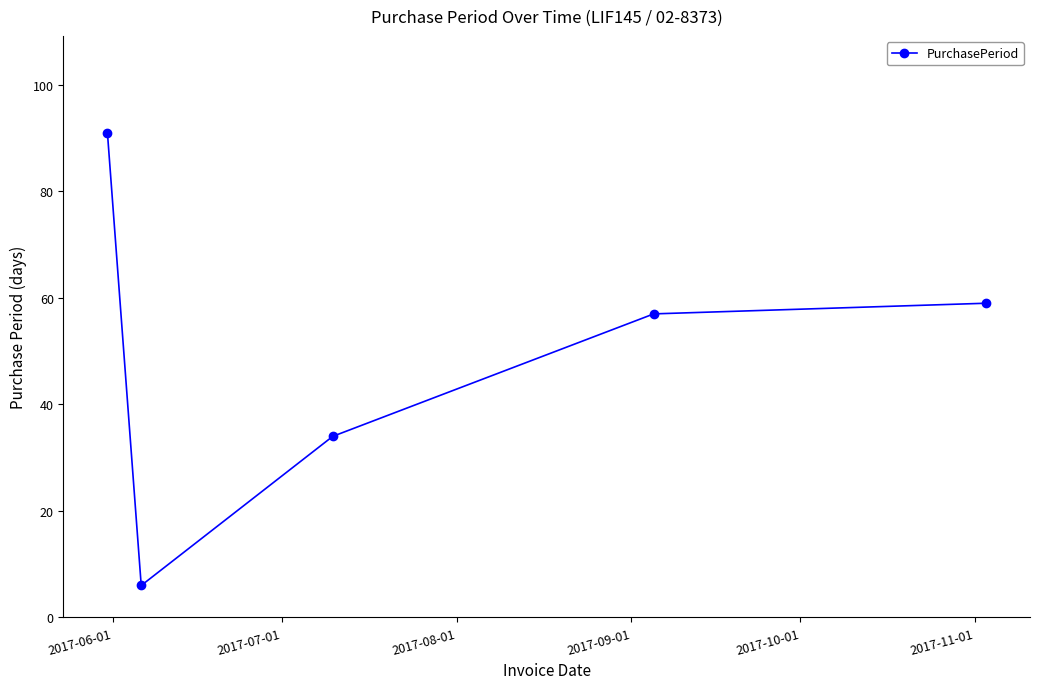

Count the number of categories in the chart.

5